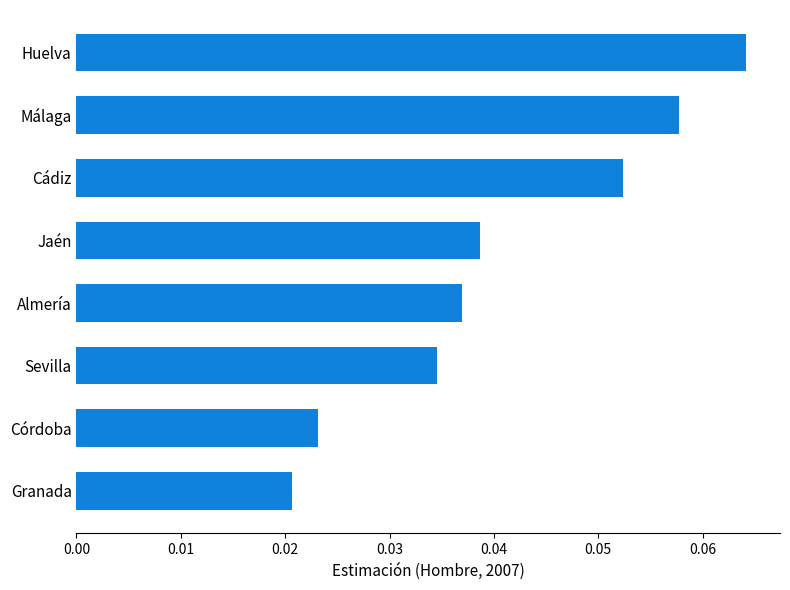

Rank the categories by value from highest to lowest.

Huelva, Málaga, Cádiz, Jaén, Almería, Sevilla, Córdoba, Granada